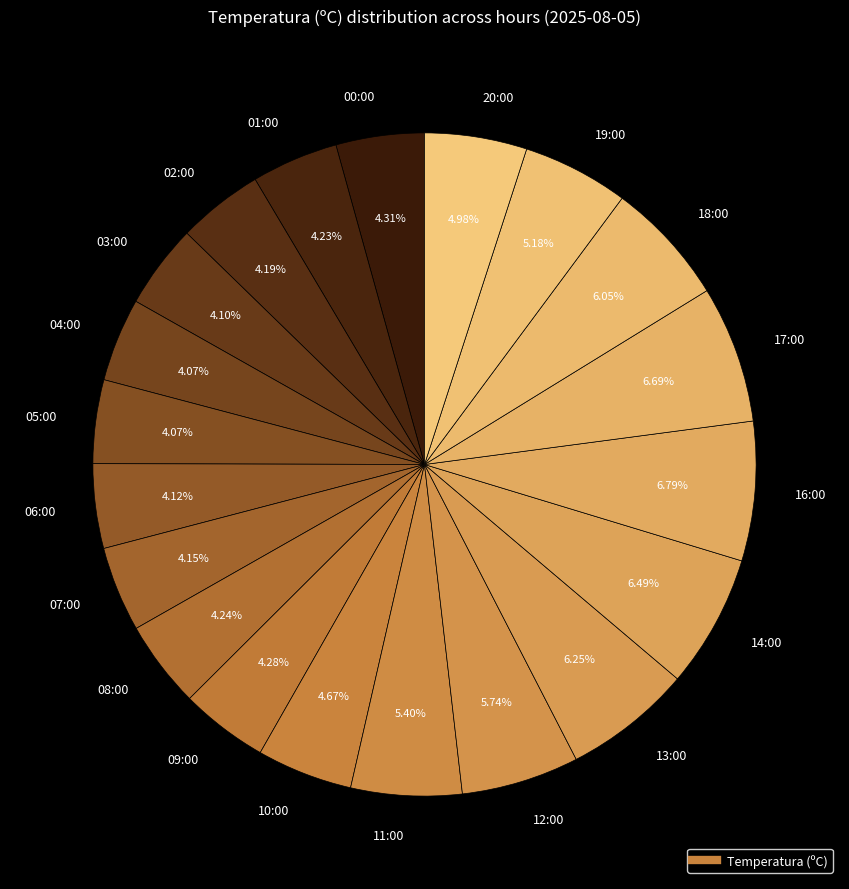

How many segments does this pie chart have?

20